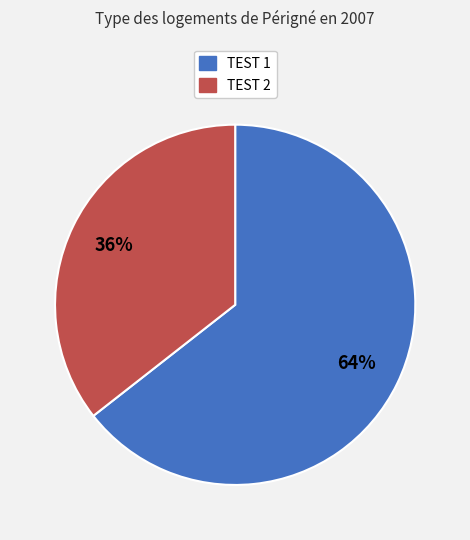

Count the number of slices in the pie.

2